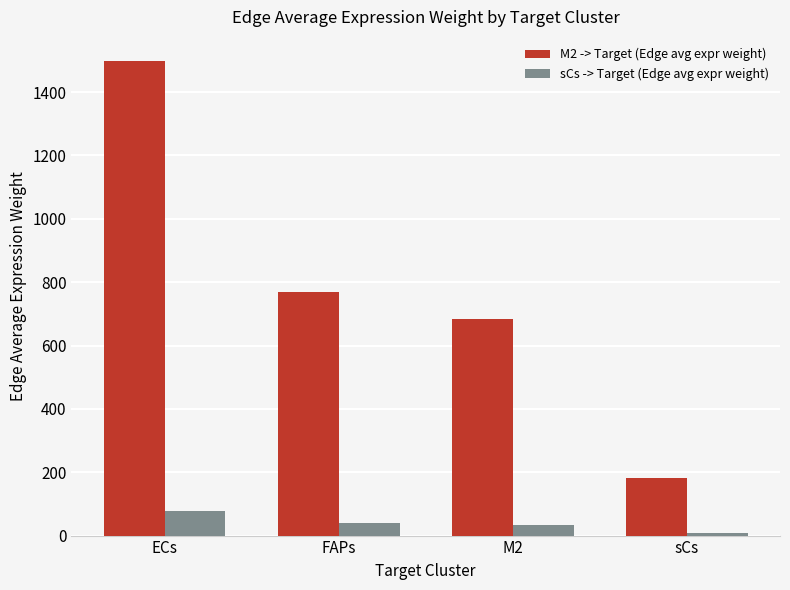

The value of M2 -> Target (Edge avg expr weight) at M2 is 948.0. True or false?

False